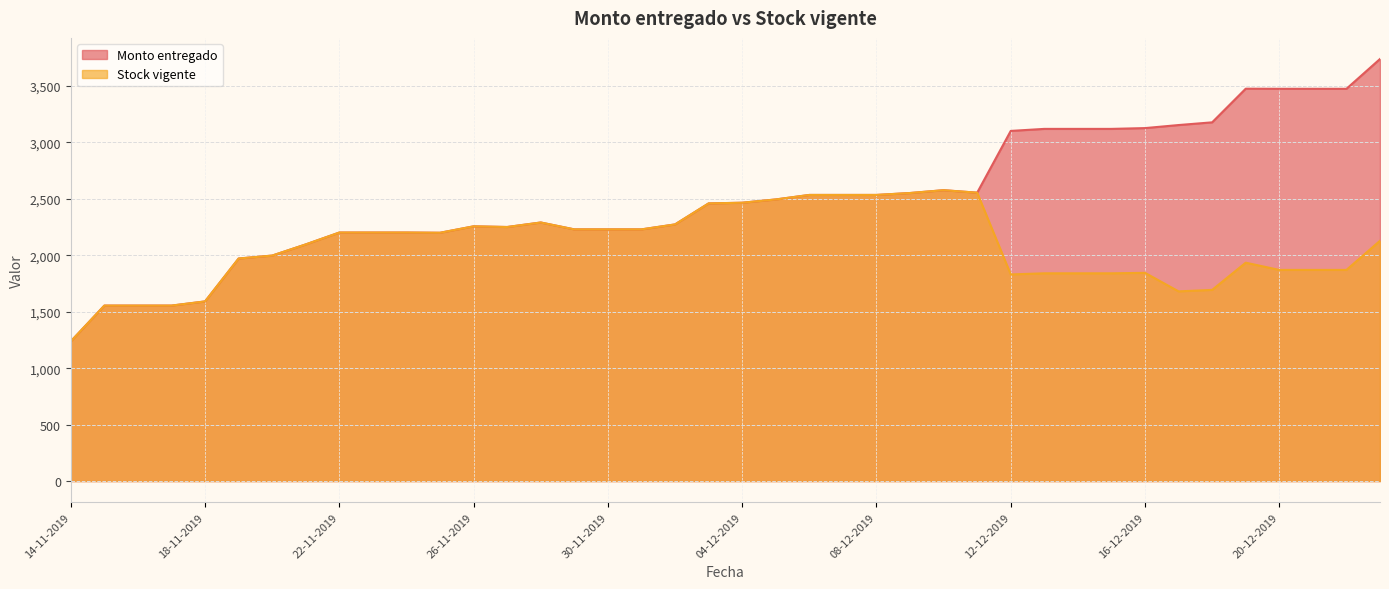

Rank the categories by Monto entregado value from lowest to highest.

14-11-2019, 15-11-2019, 16-11-2019, 17-11-2019, 18-11-2019, 19-11-2019, 20-11-2019, 21-11-2019, 25-11-2019, 22-11-2019, 23-11-2019, 24-11-2019, 29-11-2019, 30-11-2019, 01-12-2019, 27-11-2019, 26-11-2019, 02-12-2019, 28-11-2019, 03-12-2019, 04-12-2019, 05-12-2019, 06-12-2019, 07-12-2019, 08-12-2019, 09-12-2019, 11-12-2019, 10-12-2019, 12-12-2019, 13-12-2019, 14-12-2019, 15-12-2019, 16-12-2019, 17-12-2019, 18-12-2019, 20-12-2019, 21-12-2019, 22-12-2019, 19-12-2019, 23-12-2019